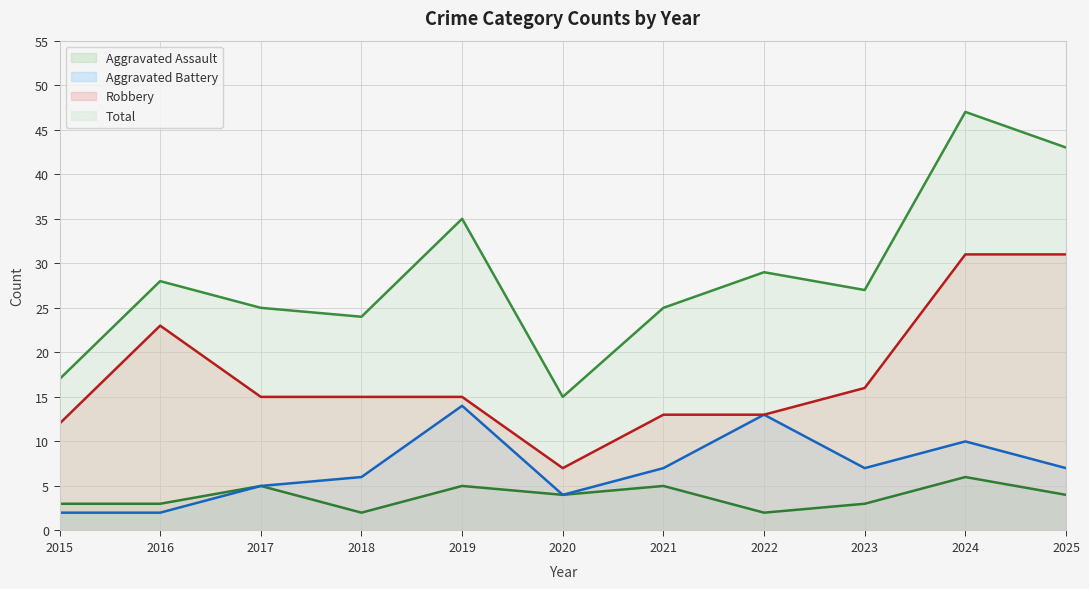

Read the Aggravated Assault value at 2020.

4